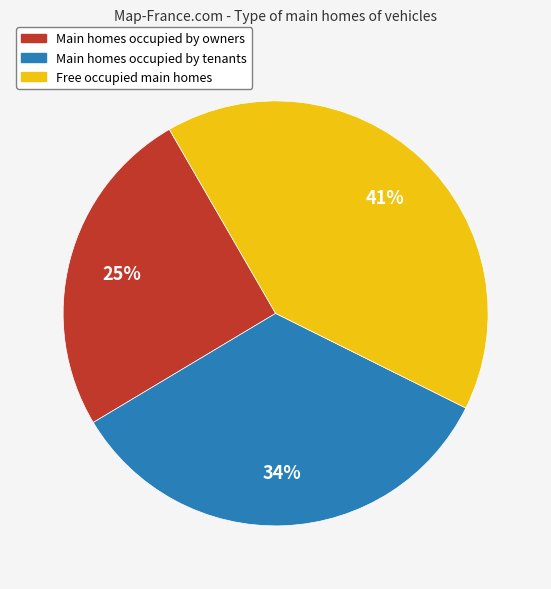

To the nearest percent, what is the average slice percentage?

33%